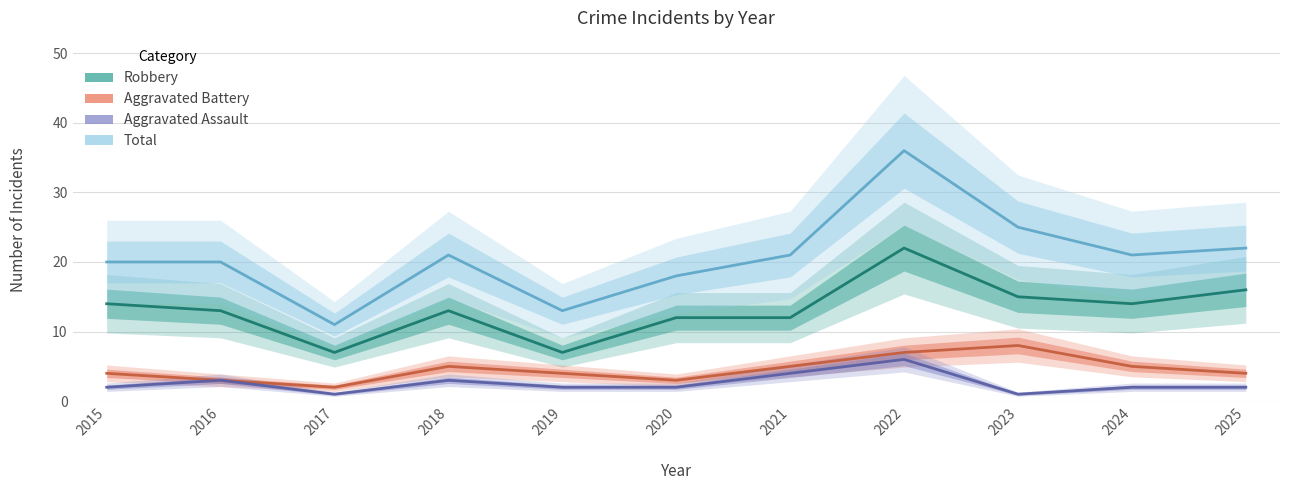

Which has a higher value, 2025 or 2024?

2025